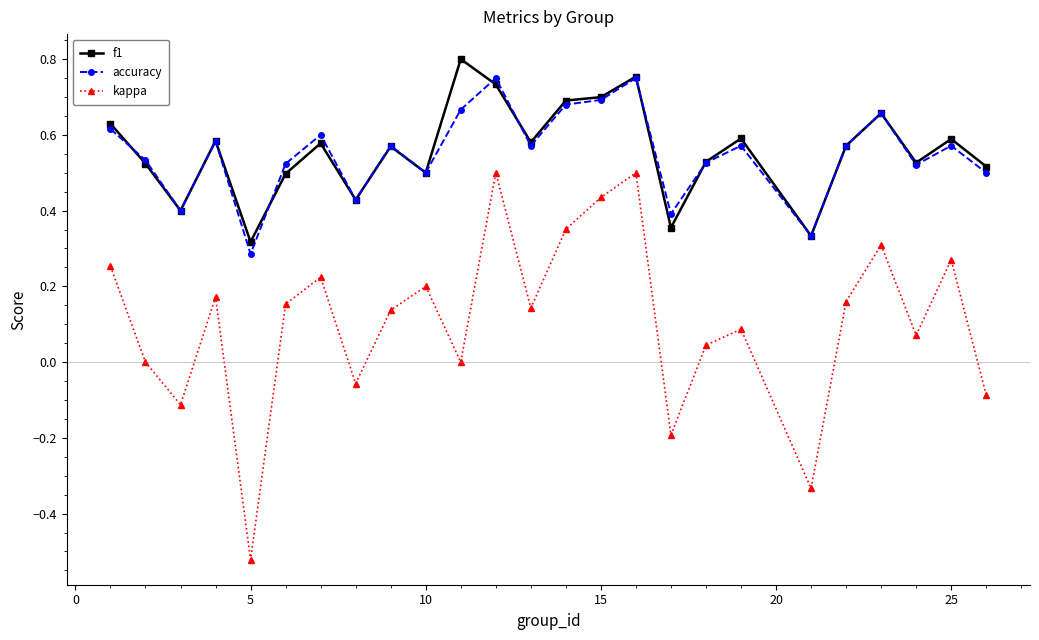

True or false: kappa and accuracy intersect in this chart.

False